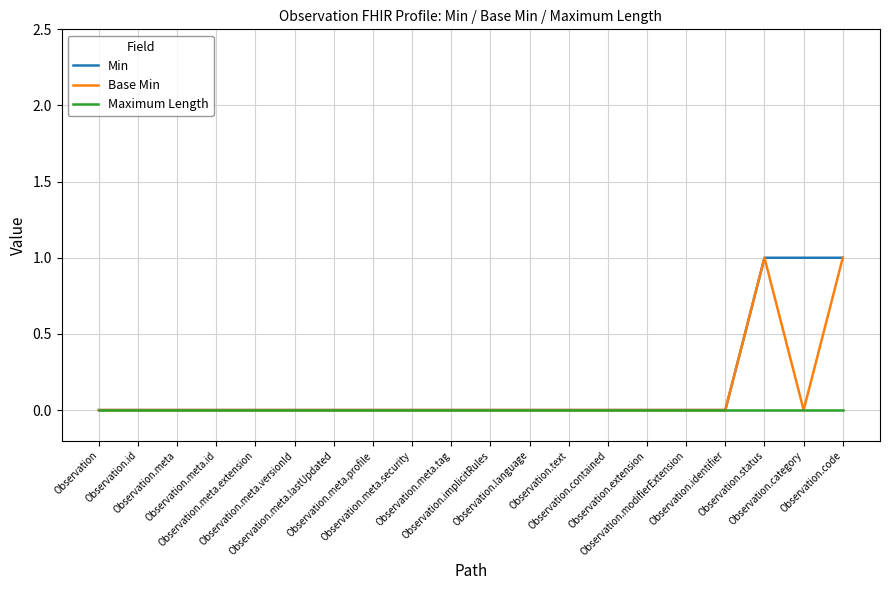

What are all the series names shown in the legend?

Min, Base Min, Maximum Length